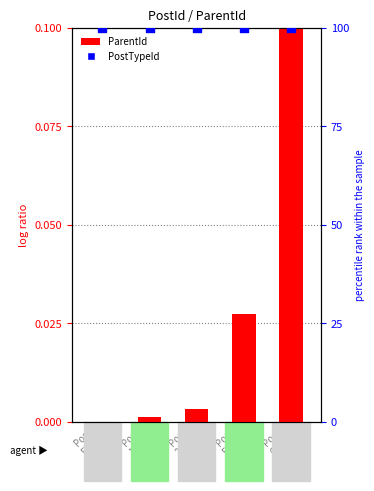

Is the value of ParentId at Post
1286 greater than the value of PostTypeId at Post
1286?

No